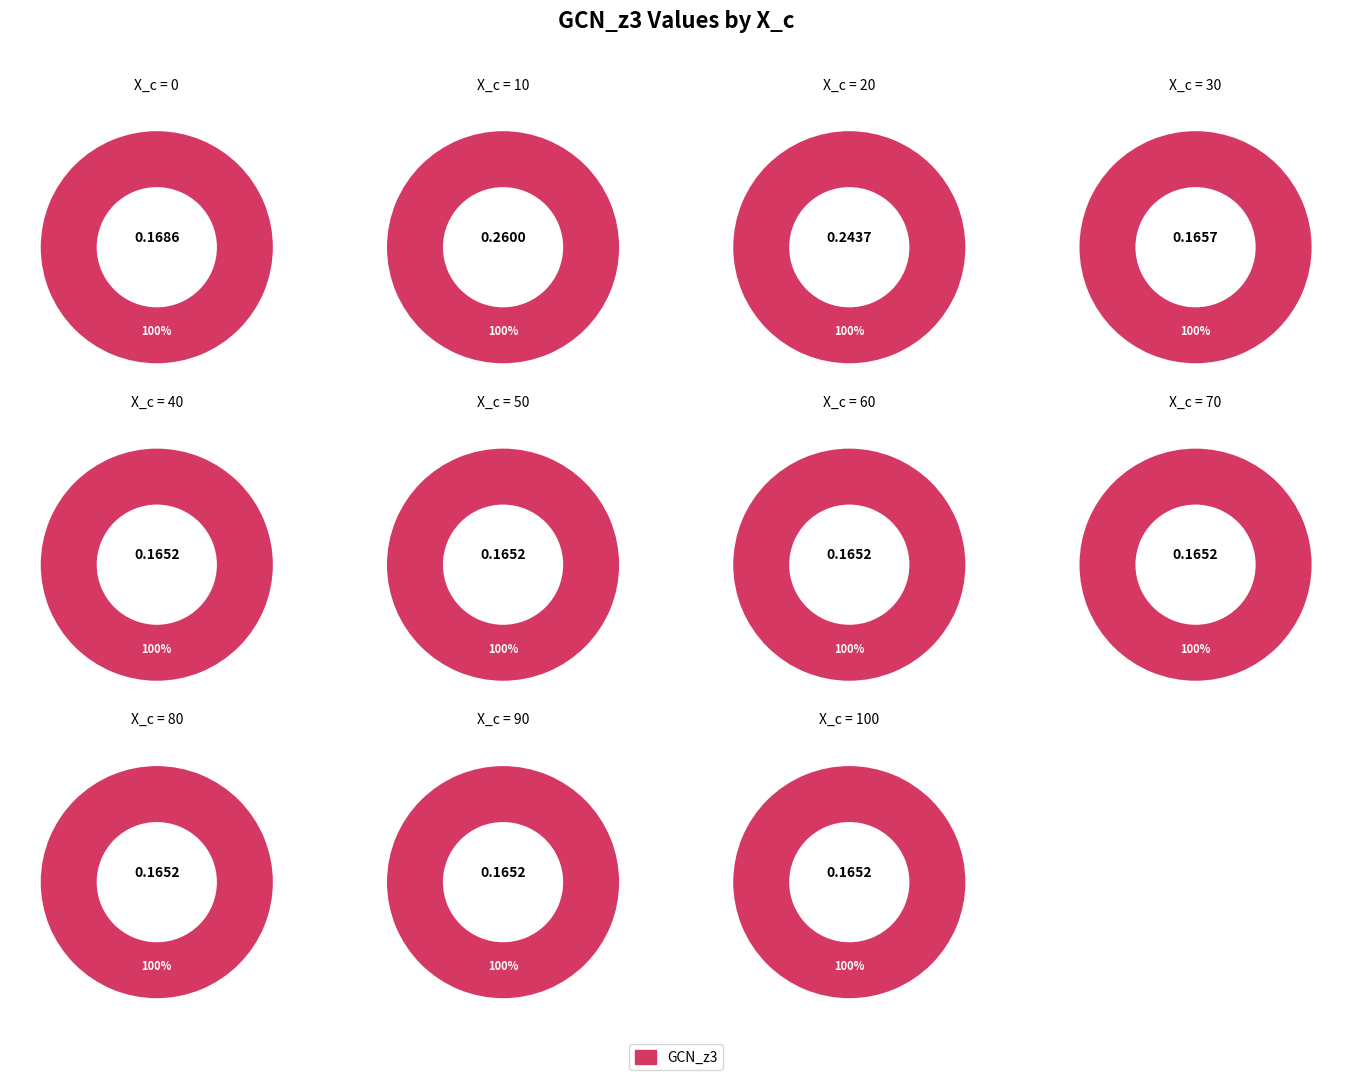

True or false: 10 accounts for 22% of the total.

False